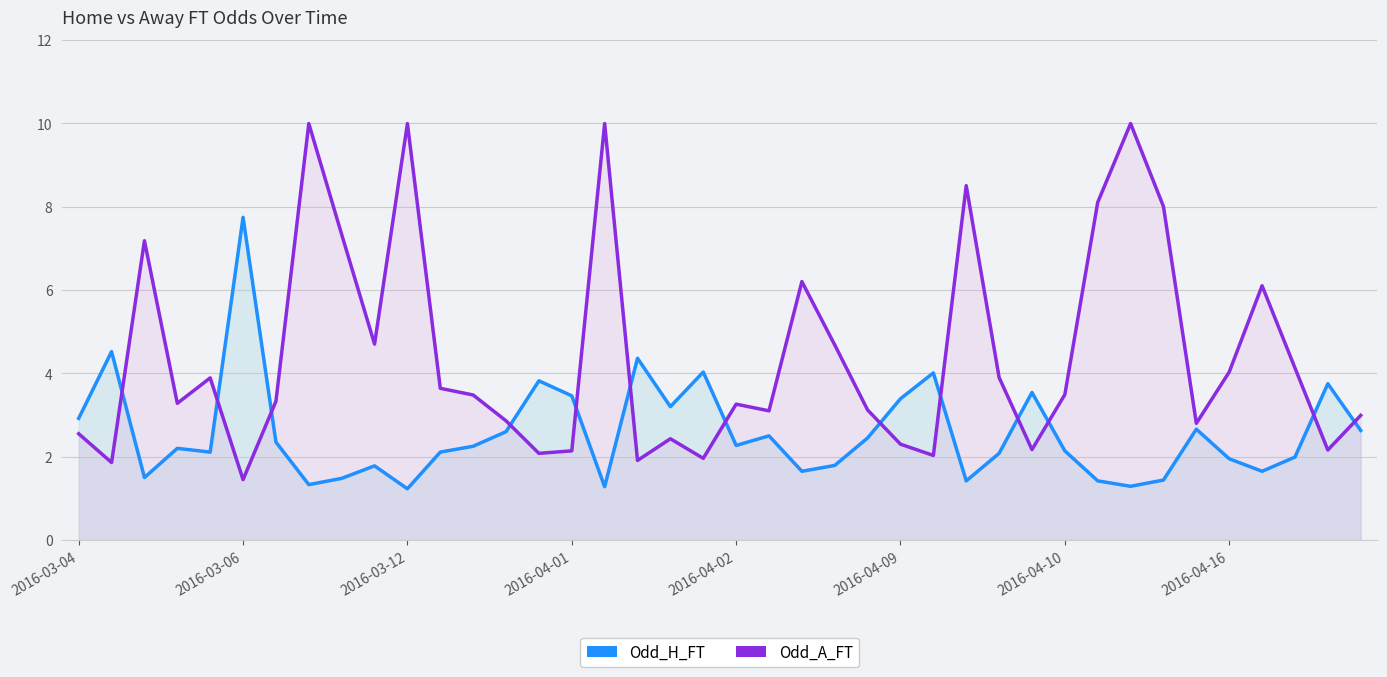

What is the difference between the second highest and minimum values in the Odd_A_FT series?

8.5